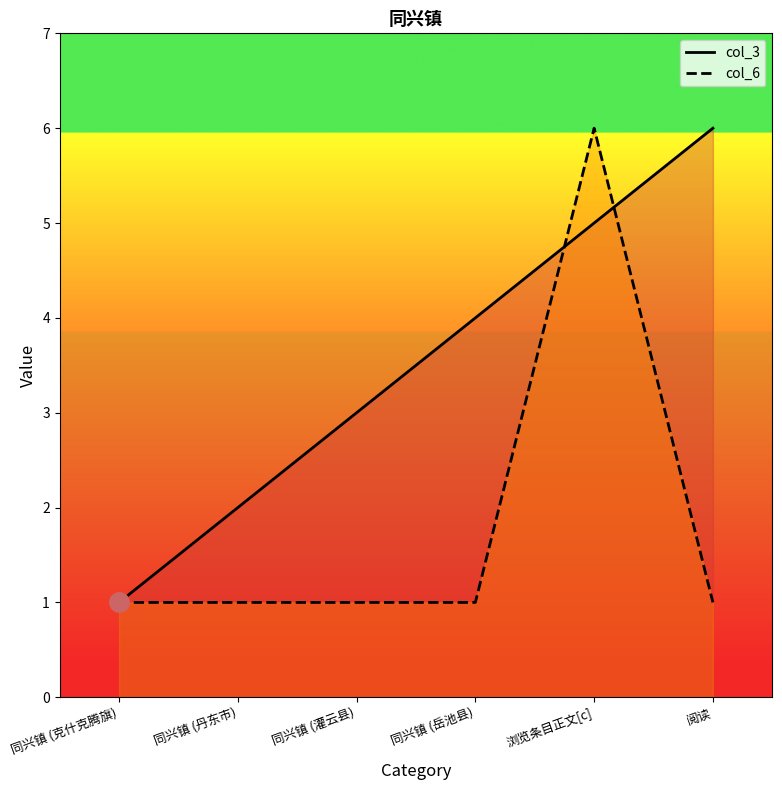

Rank the categories by col_6 value from highest to lowest.

浏览条目正文[c], 同兴镇 (克什克腾旗), 同兴镇 (丹东市), 同兴镇 (灌云县), 同兴镇 (岳池县), 阅读